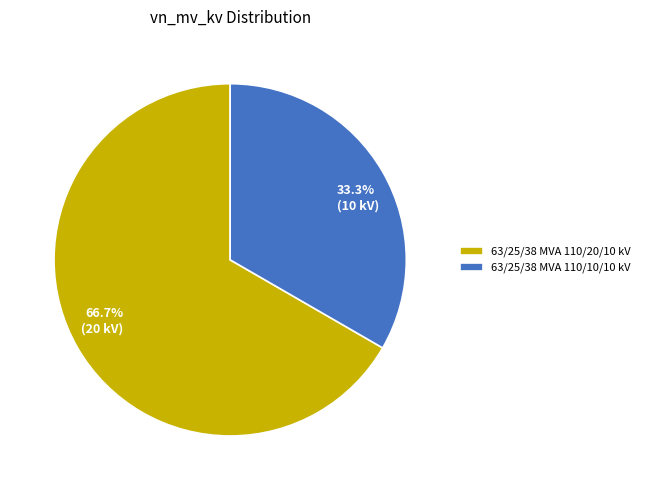

Is it true that 63/25/38 MVA 110/10/10 kV is 33% of the pie?

True